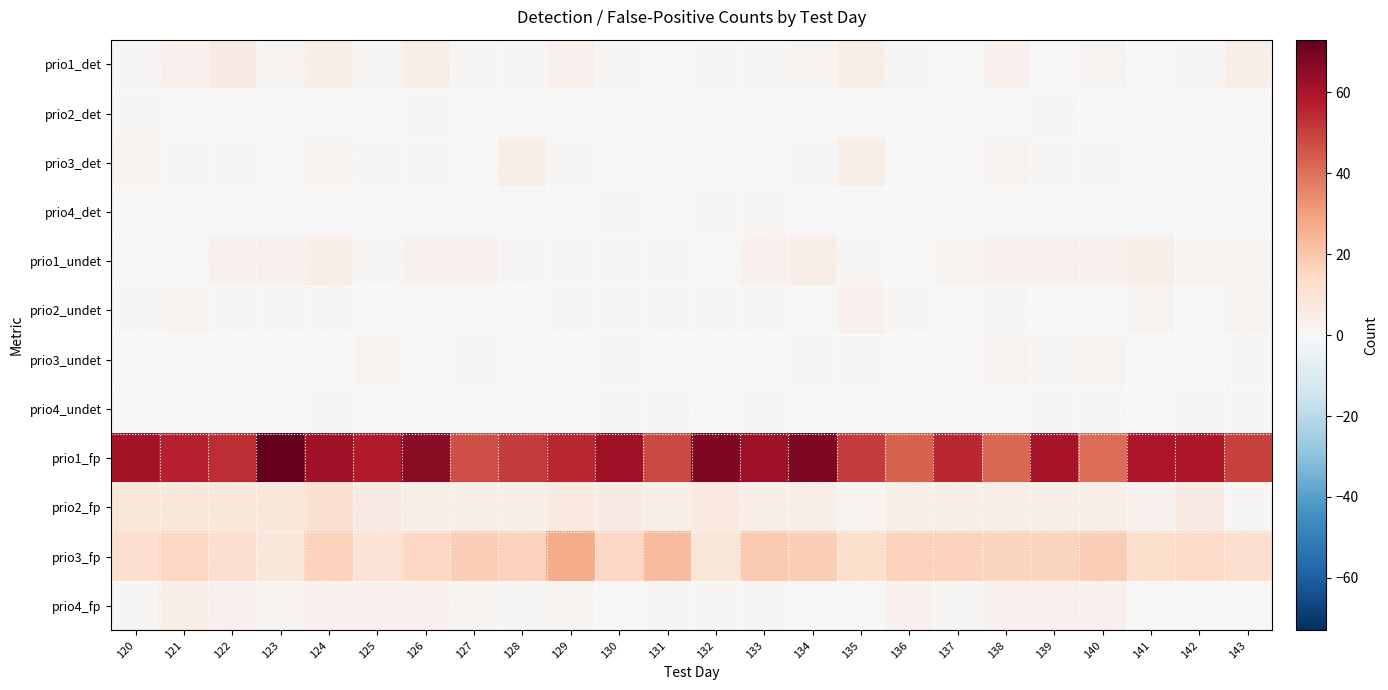

Which series changed the most between 133 and 138?

prio1_fp